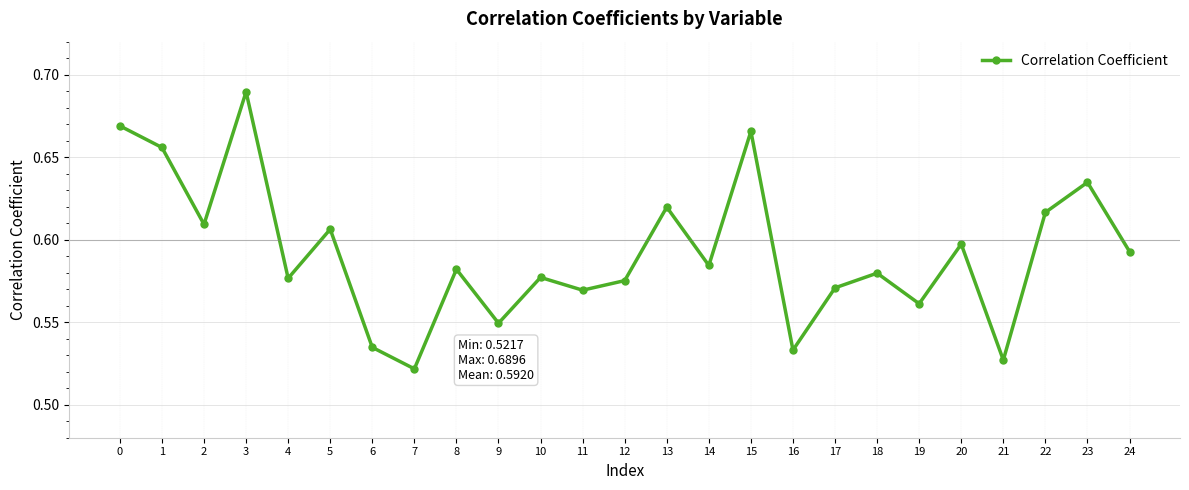

Between 22 and 24, which is larger?

22